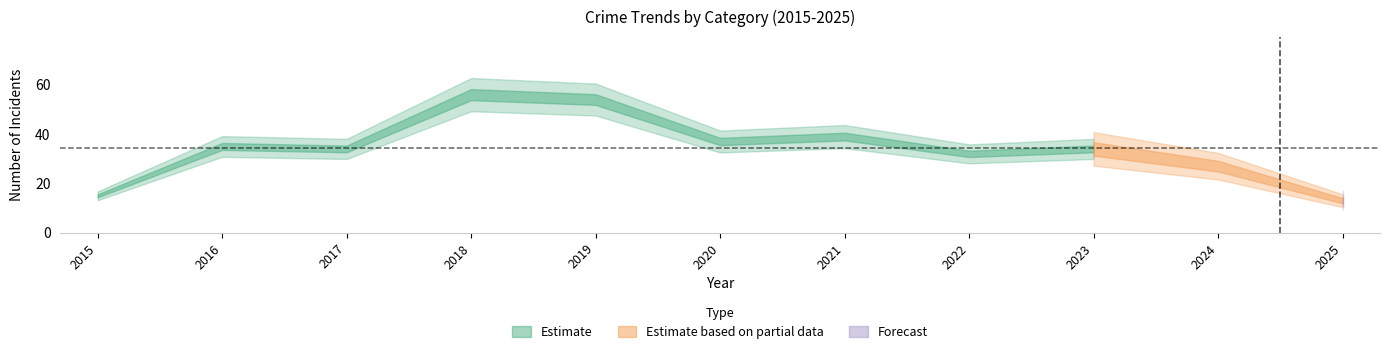

How many interior local valleys does the Robbery series have?

3